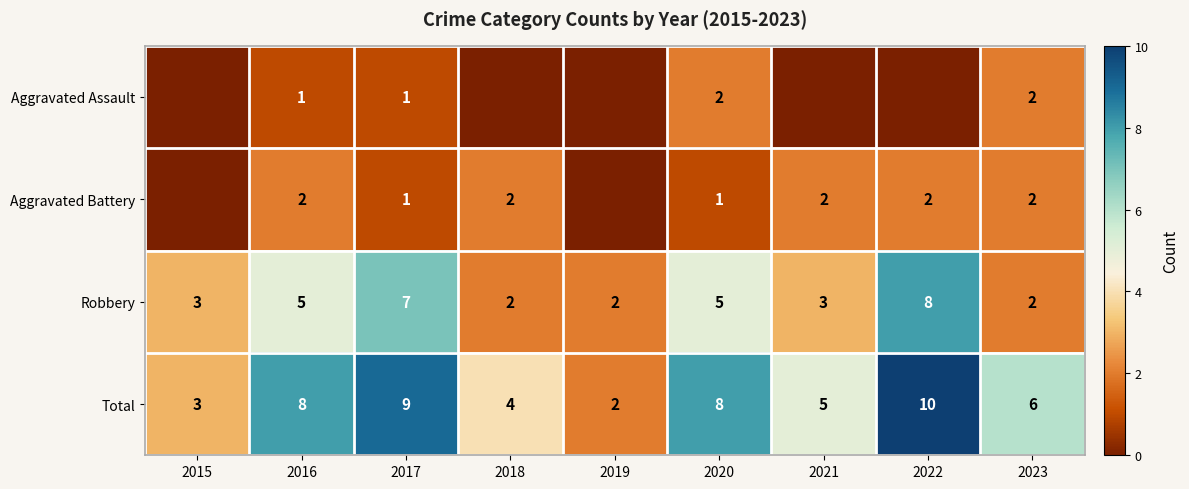

At how many categories does at least one series exceed 6?

4